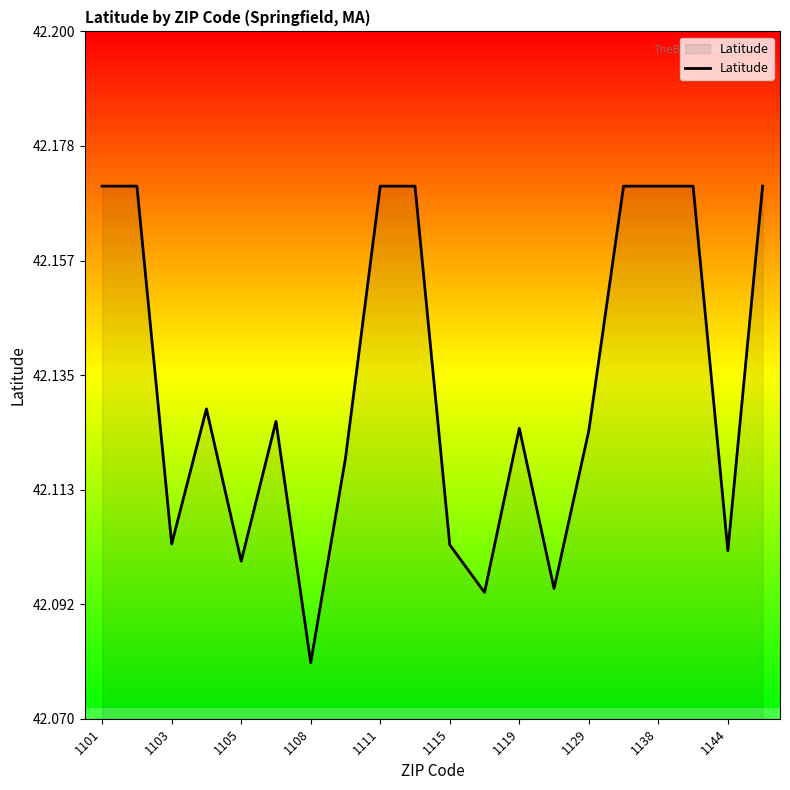

What is the ratio of the value at 1129 to the value at 1138?

1.0